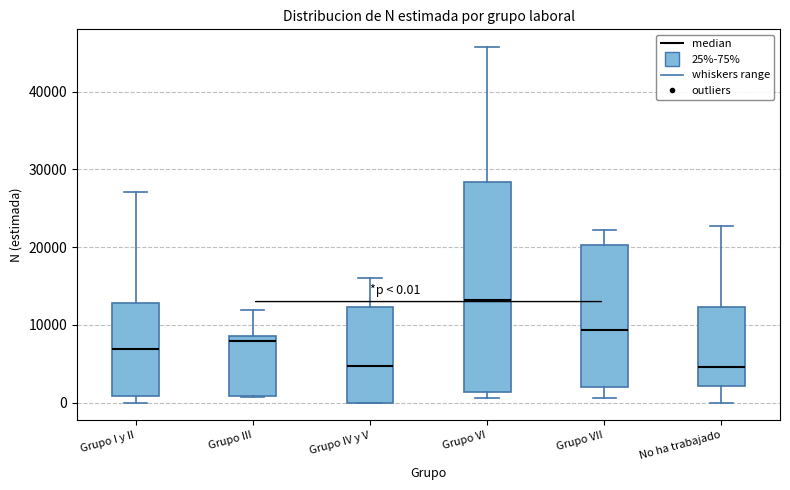

Comparing the boxes themselves (not the whiskers), which one is the tallest?

Grupo VI